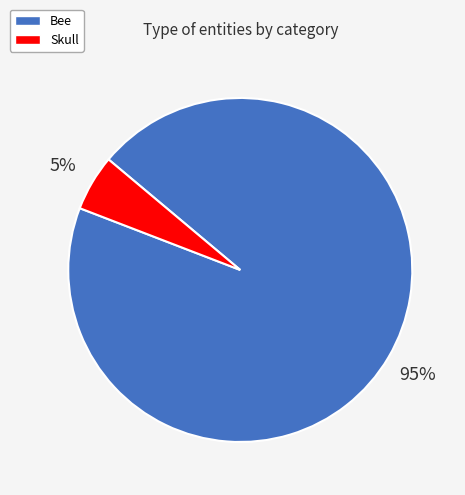

Rank the categories by value from lowest to highest.

Skull, Bee